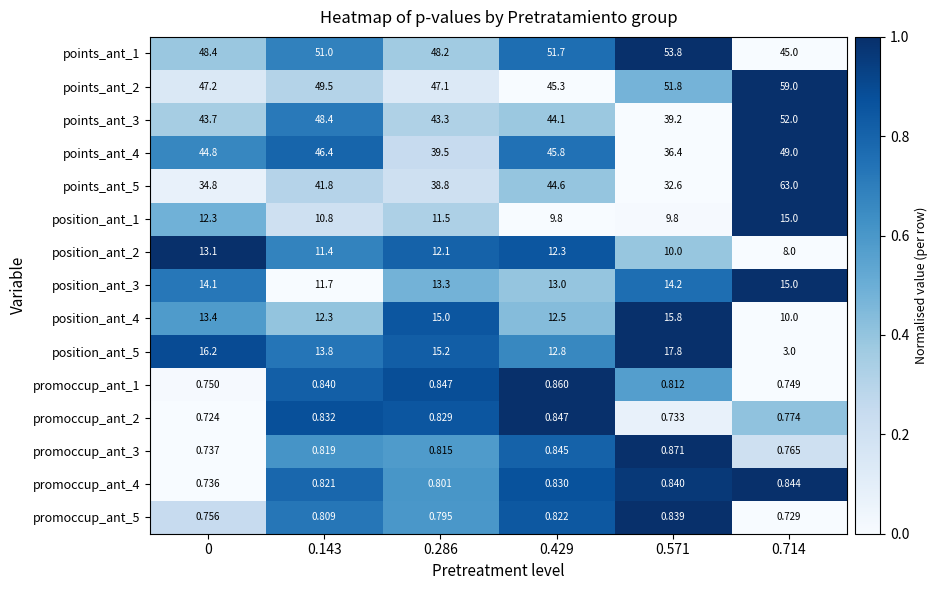

Is the value of promoccup_ant_1 at 0.429 greater than the value of points_ant_5 at 0?

No